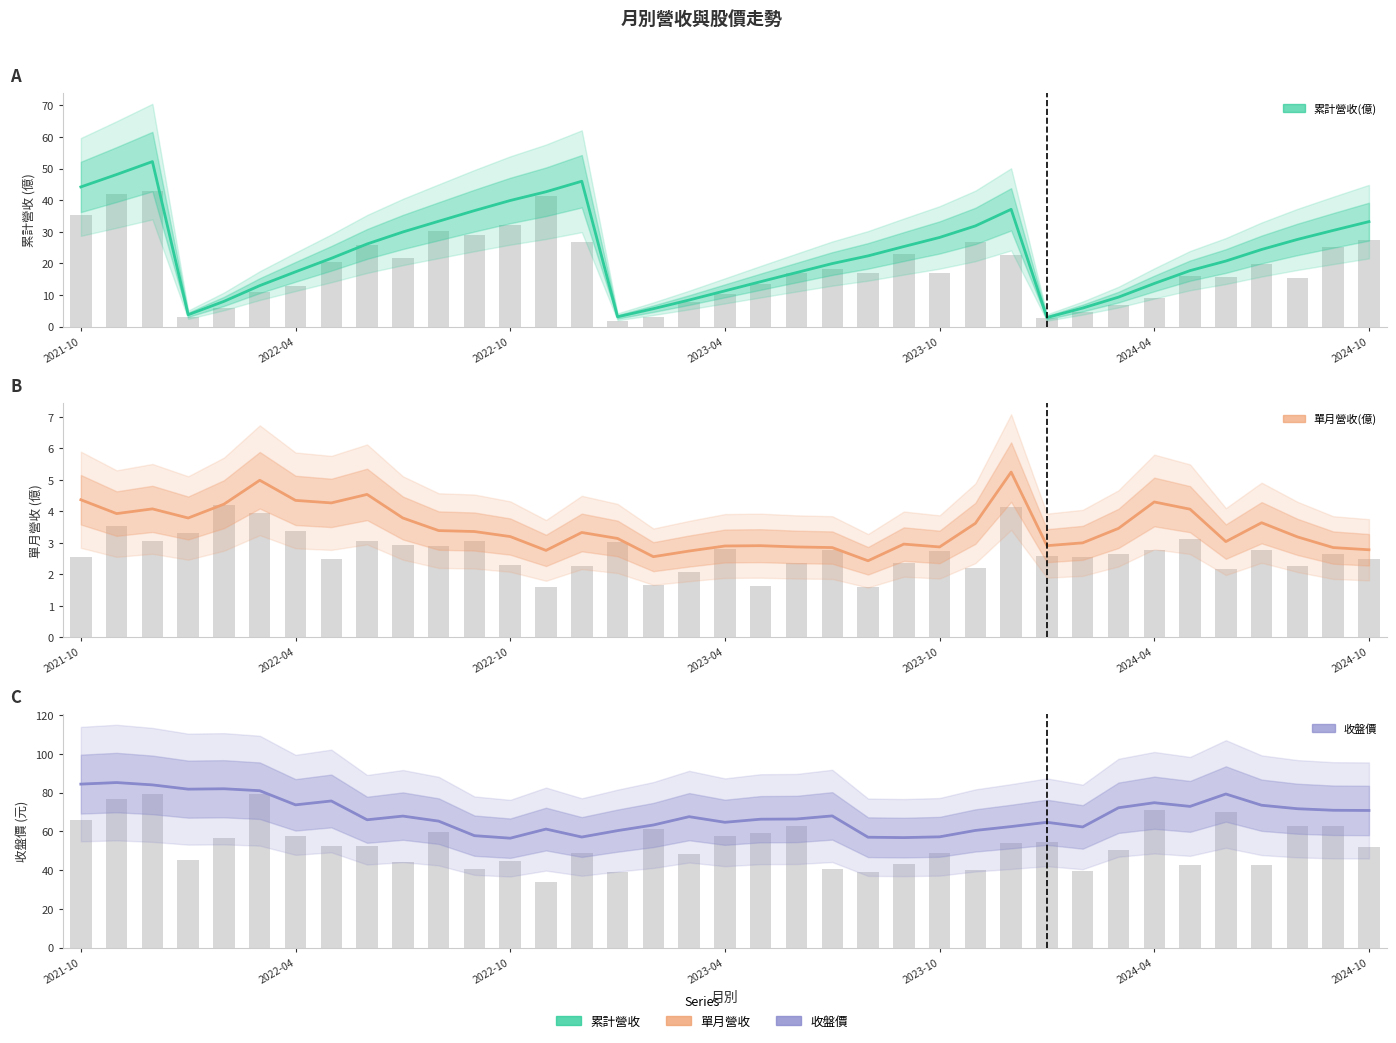

What is the difference between the highest and lowest values at 13?

58.4